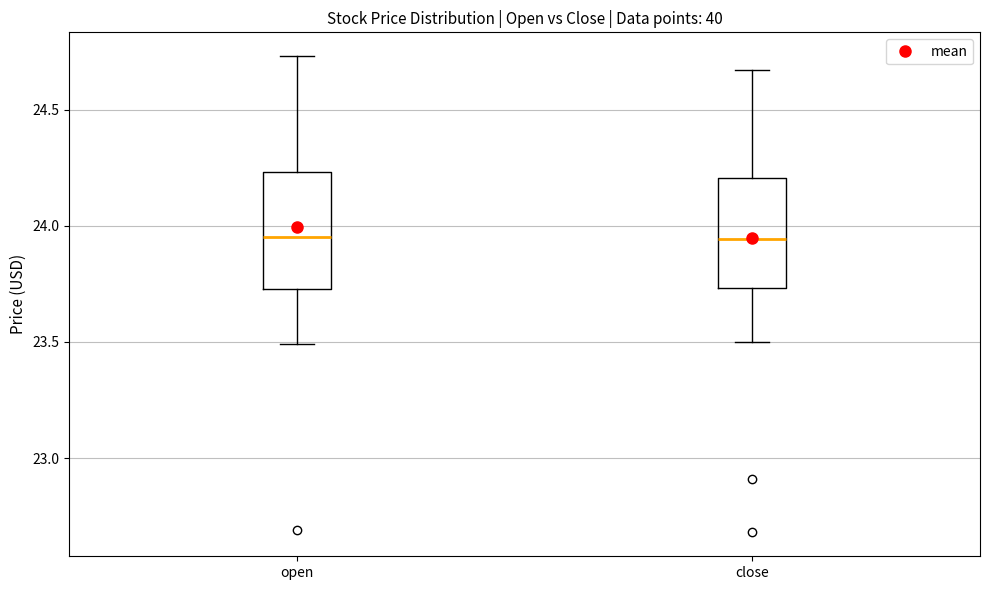

Where is the upper edge of the box for open on the y-axis? The values are not printed on the chart, so give them approximately, as read against the axis.

24.25